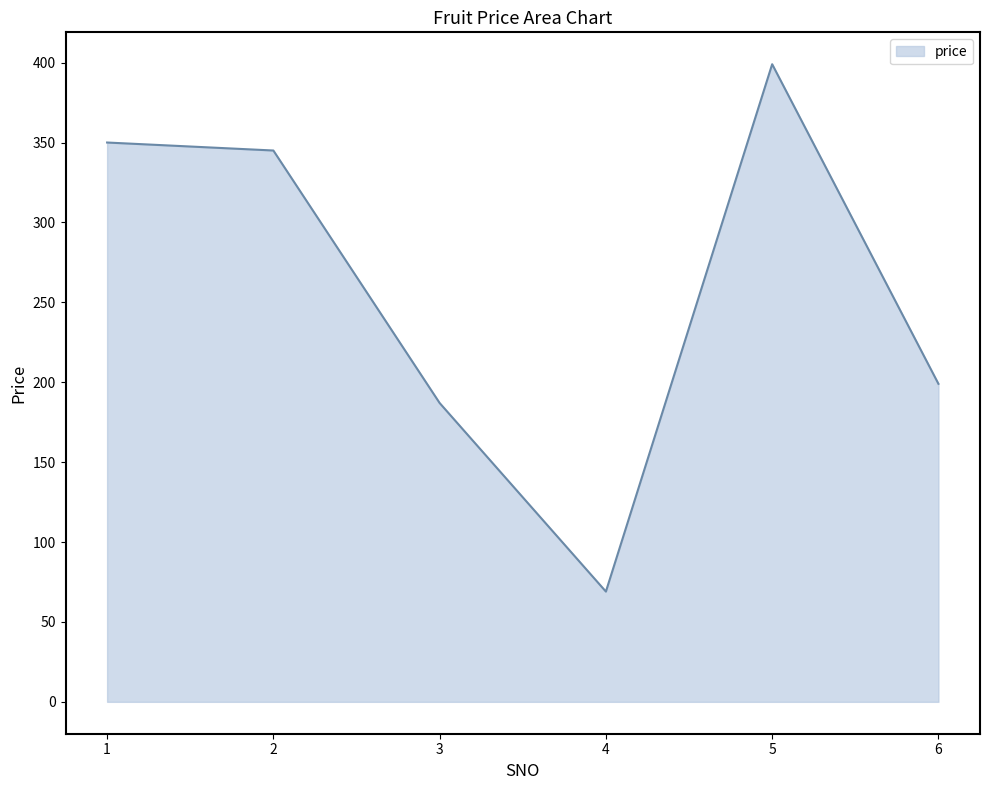

Where is the first local minimum?

4